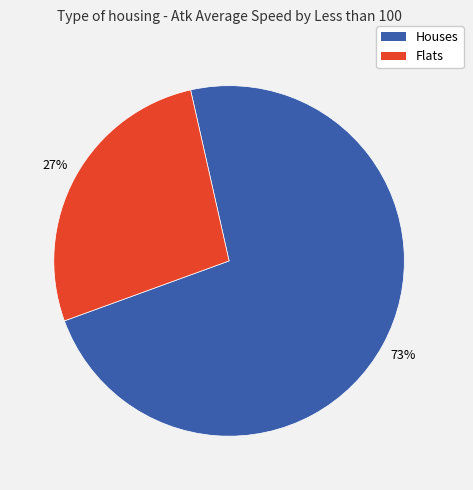

How many slices are in this pie chart?

2